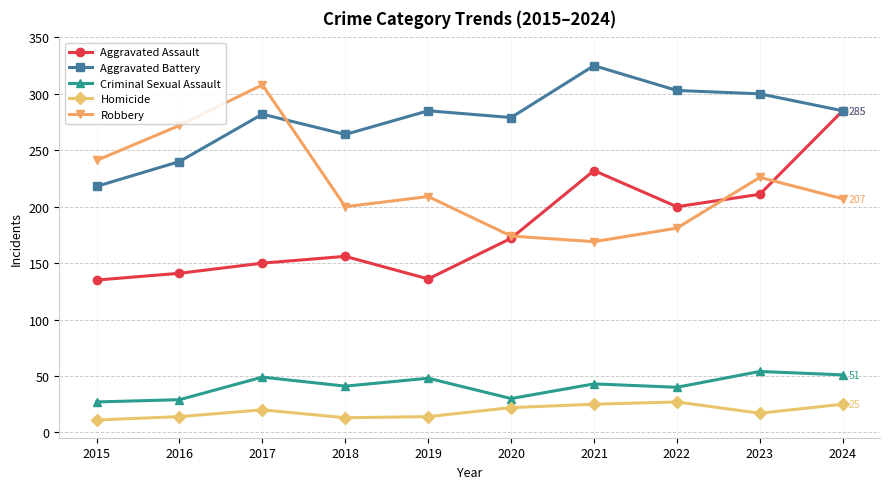

What is the difference between the maximum and minimum values in the Robbery series?

139